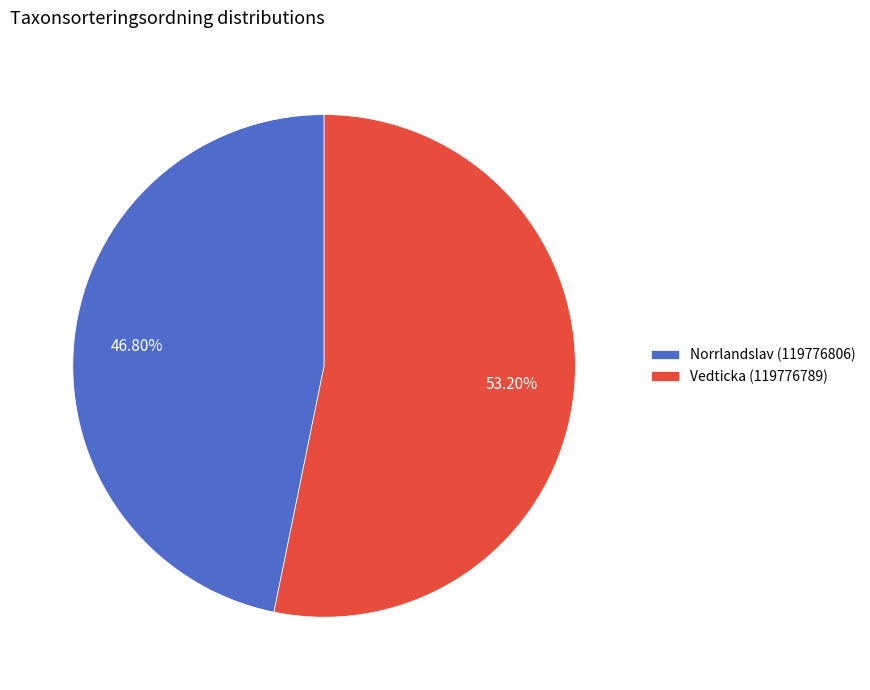

What percentage is the Norrlandslav (119776806) slice, to the nearest percent?

47%